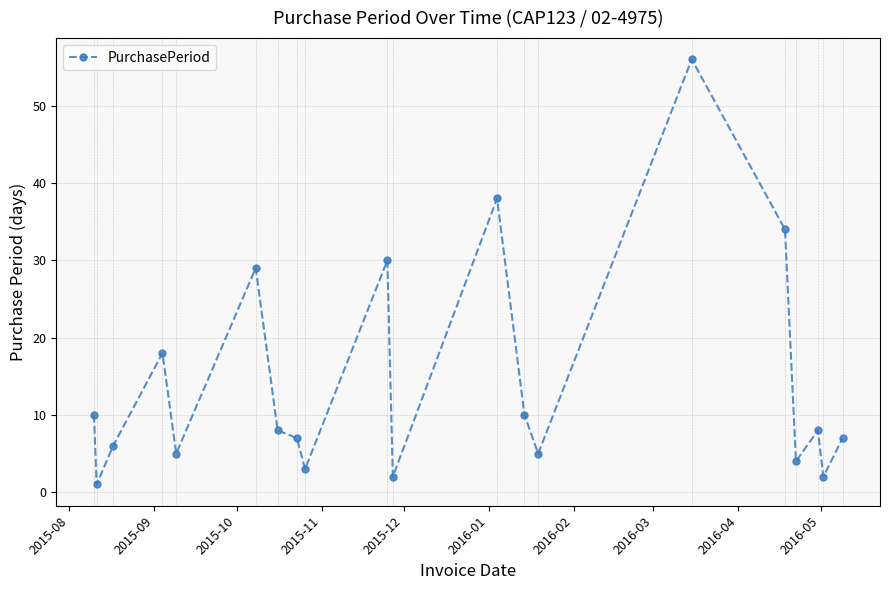

What is the value of the 16th point from the left?

34